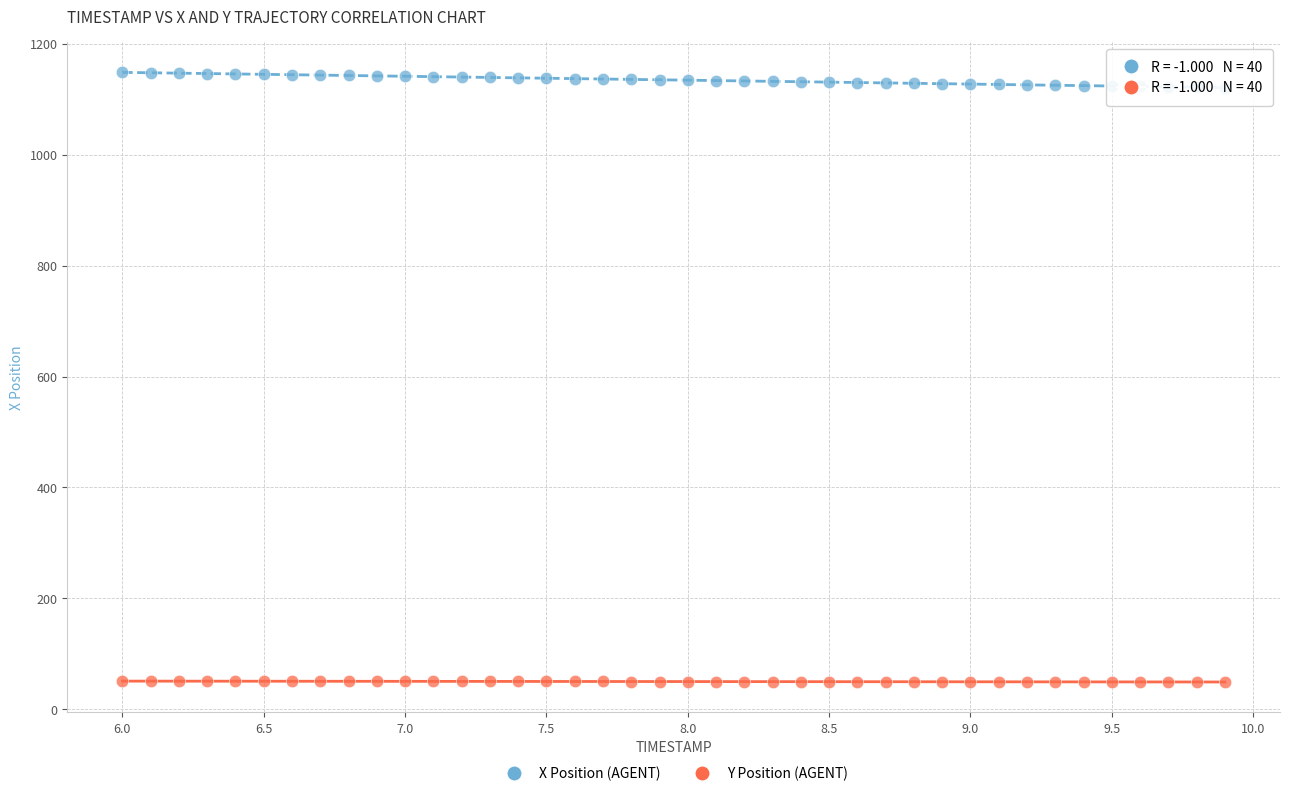

Across all data points, what is the range of X values (max minus min)?

3.9